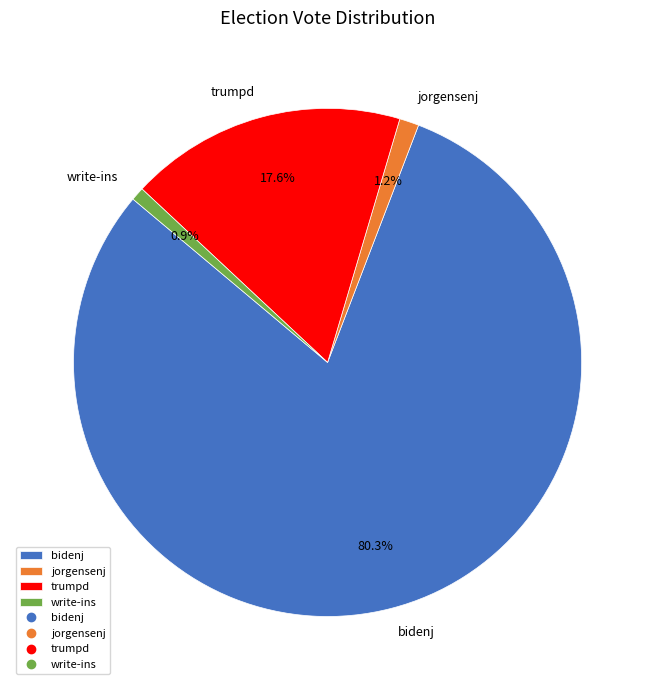

What percentage is the jorgensenj slice, to the nearest percent?

1%